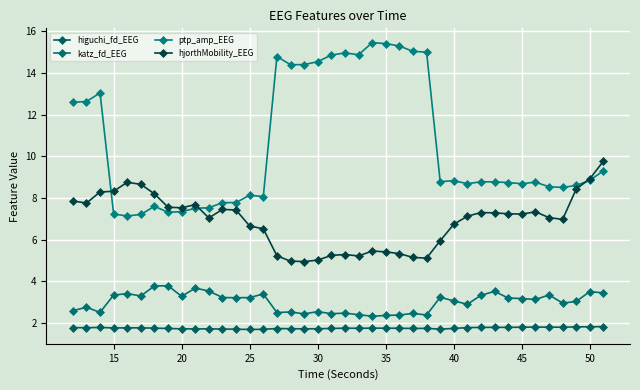

What is the value of the ptp_amp_EEG point at the 7th from the left?

7.6